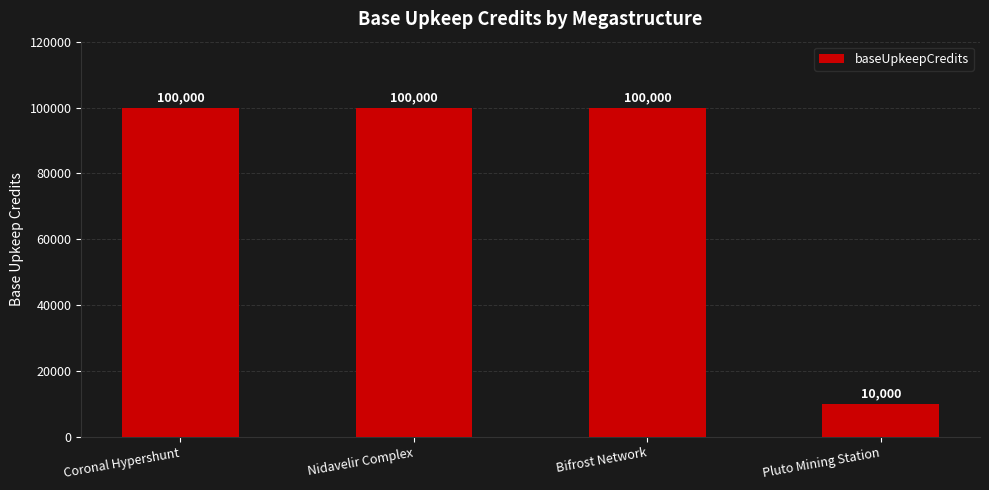

Are the bars grouped side by side (vs. stacked)?

No